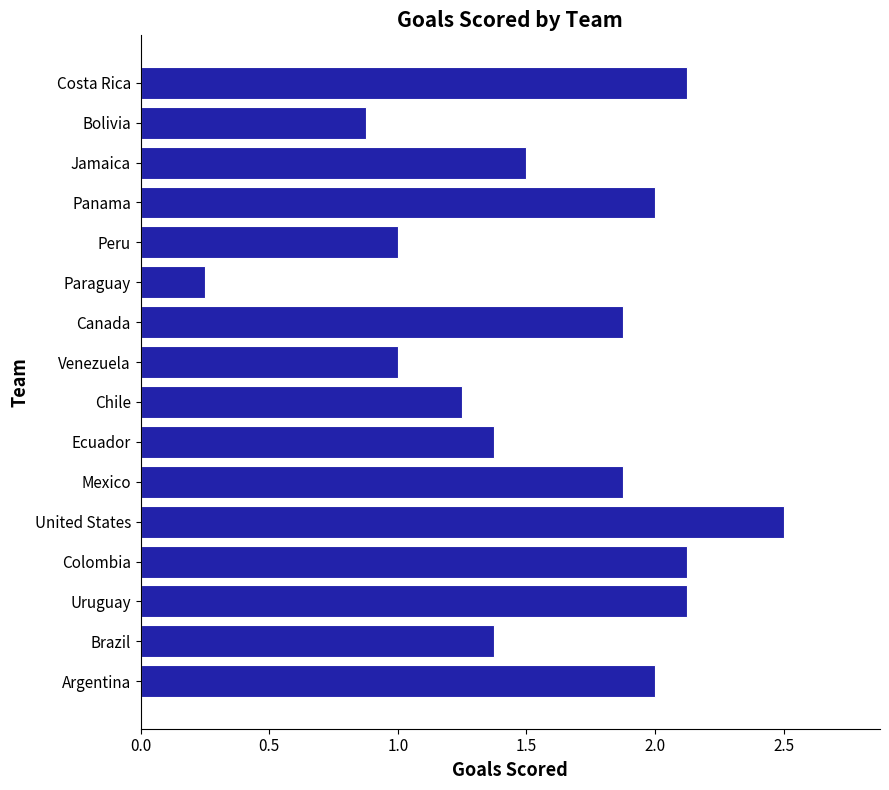

What is the change in value from Paraguay to Costa Rica?

+1.9